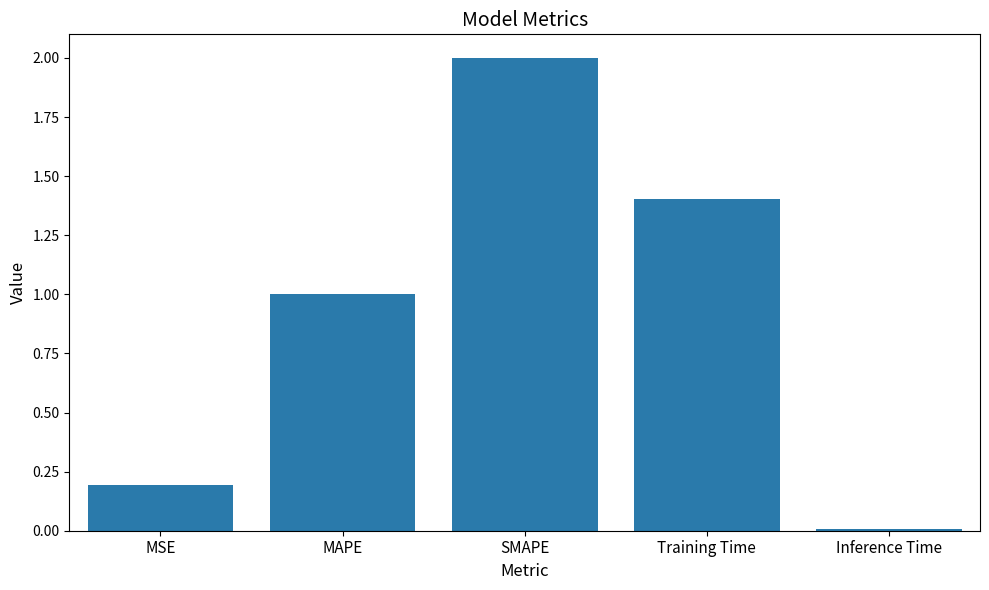

Rank the categories by value from highest to lowest.

SMAPE, Training Time, MAPE, MSE, Inference Time